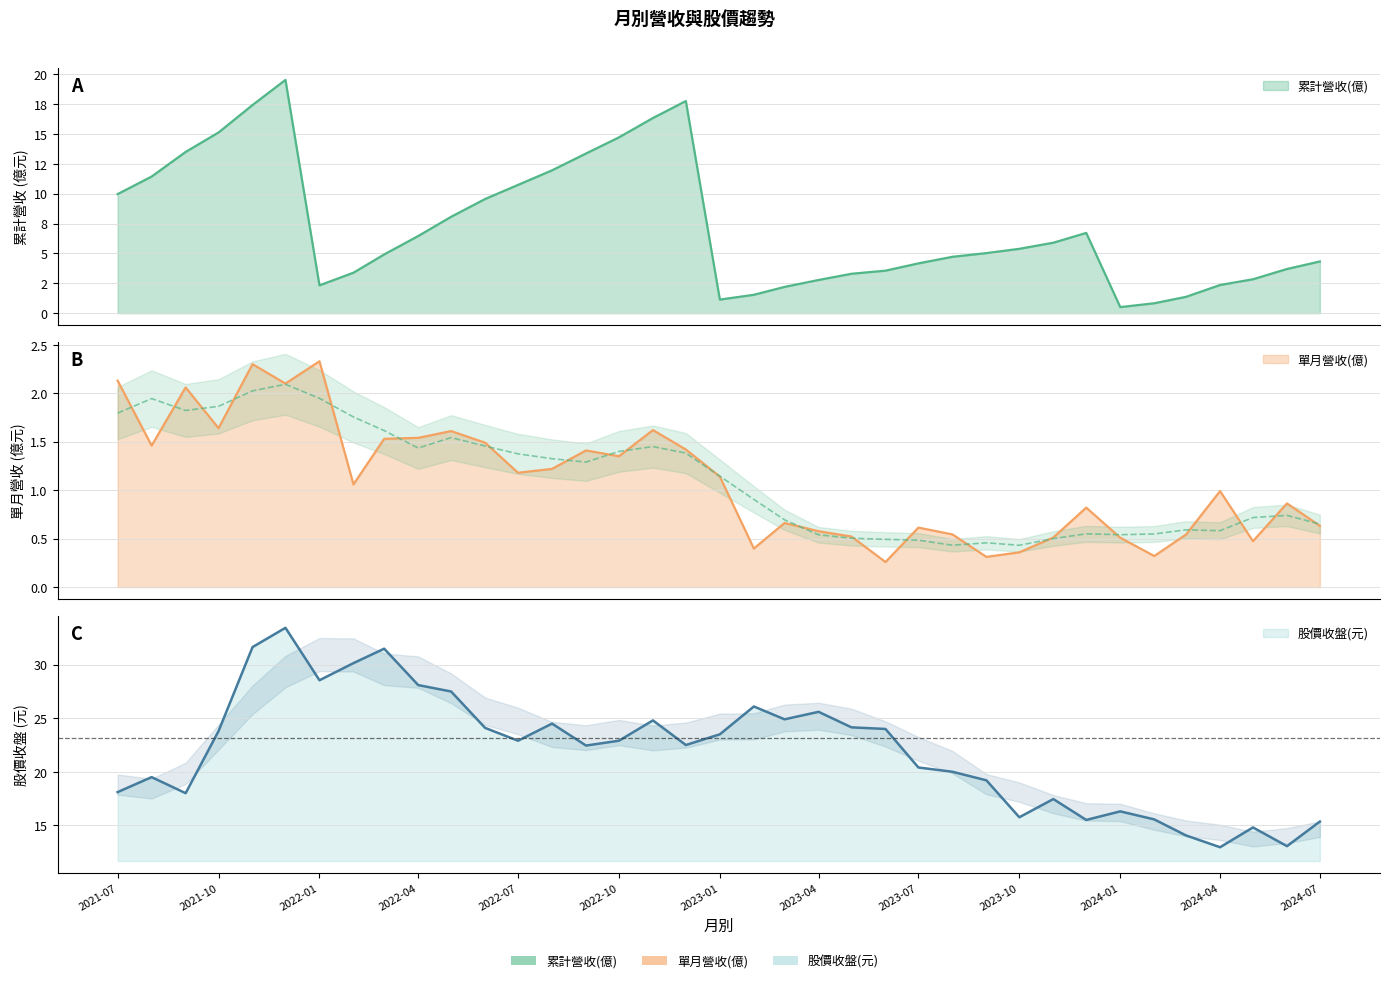

At 2022-12, list the series in order from smallest to largest.

單月營收(億), 累計營收(億), 股價收盤